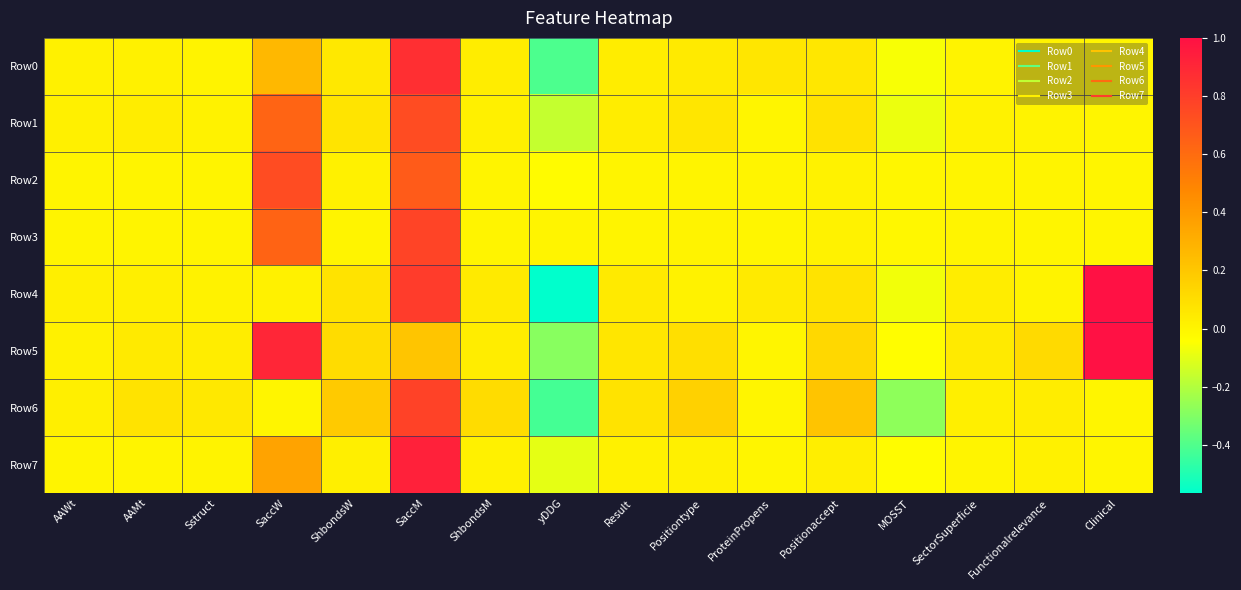

Between SaccM and MOSST, which is larger?

SaccM